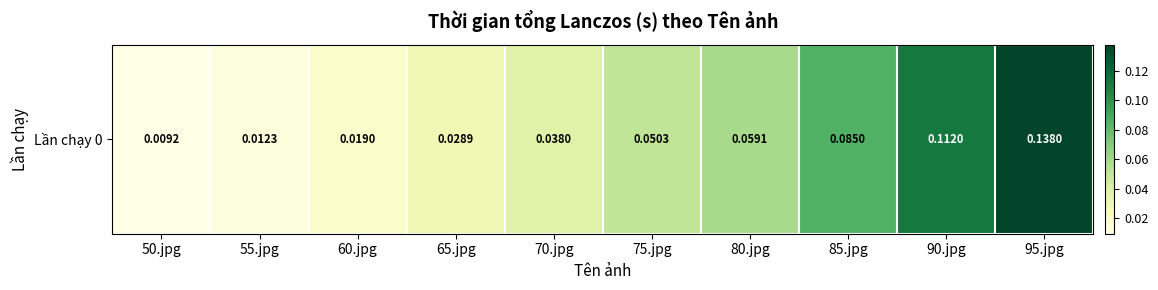

At which category does the chart reach its peak across all series?

95.jpg